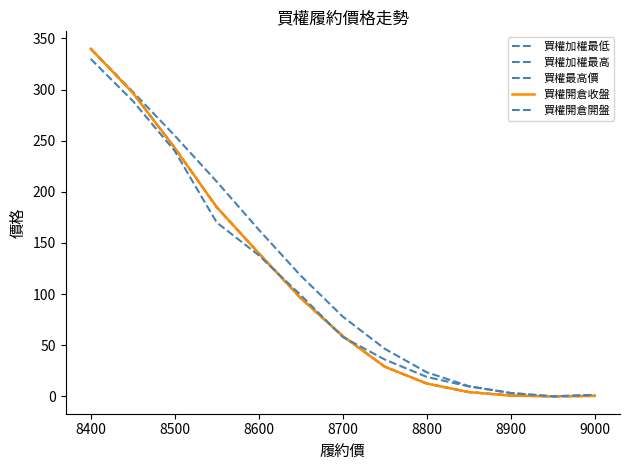

What is the sum of all 買權開倉收盤 values?

1406.8